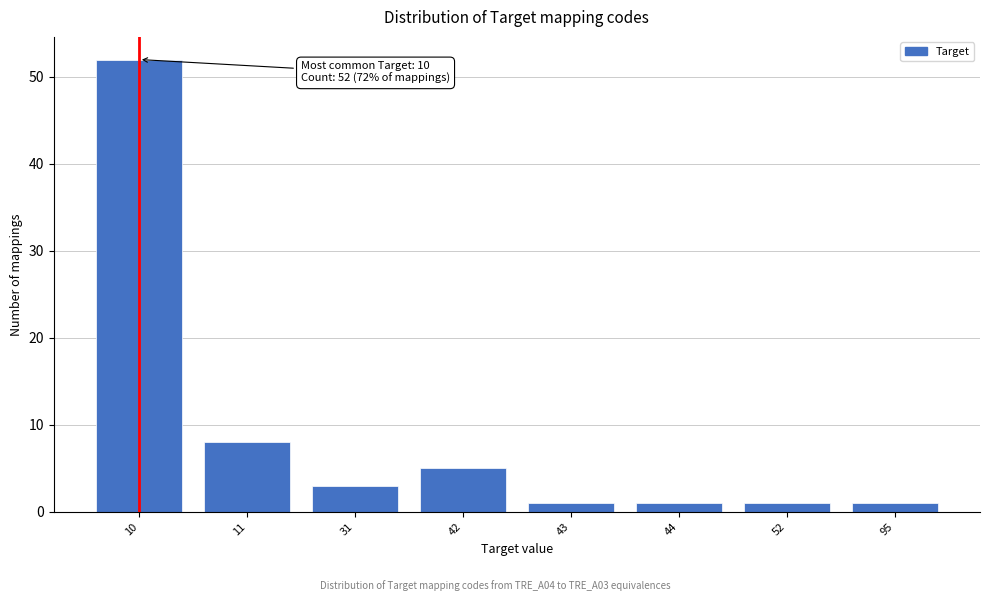

Reading left to right, transcribe all the data shown in this chart.

52	8	3	5	1	1	1	1